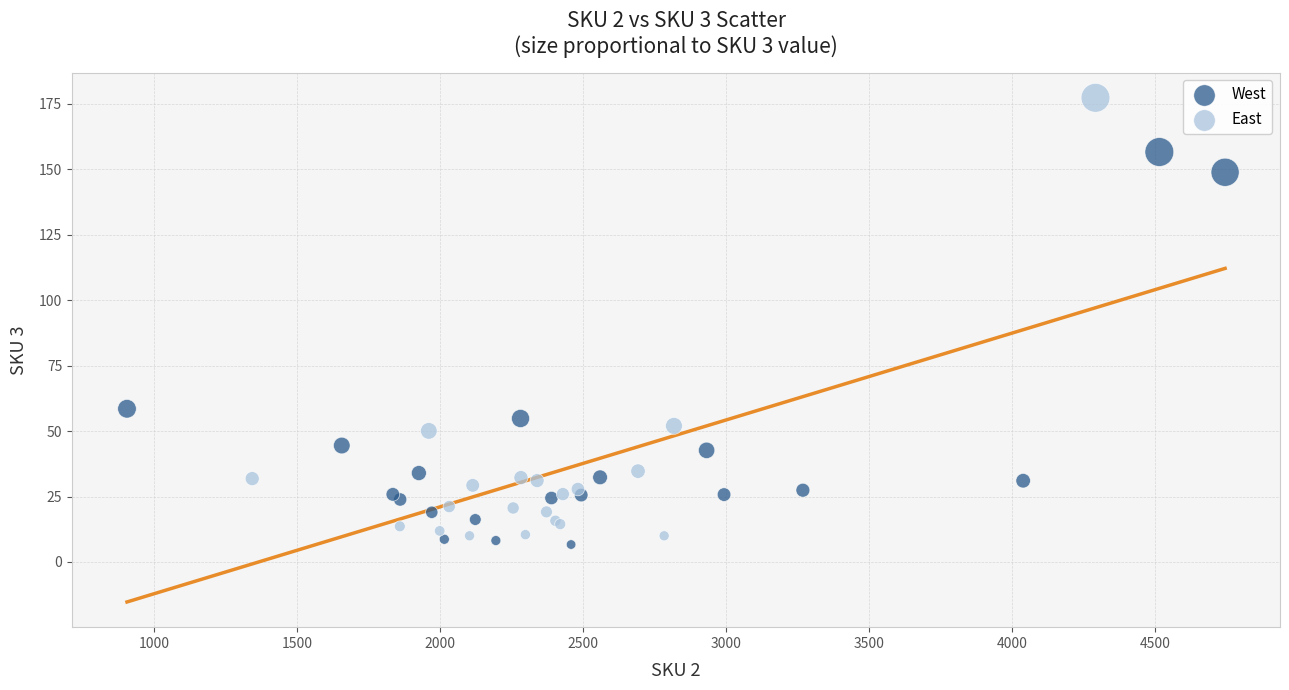

What are all the series names shown in the legend?

West, East